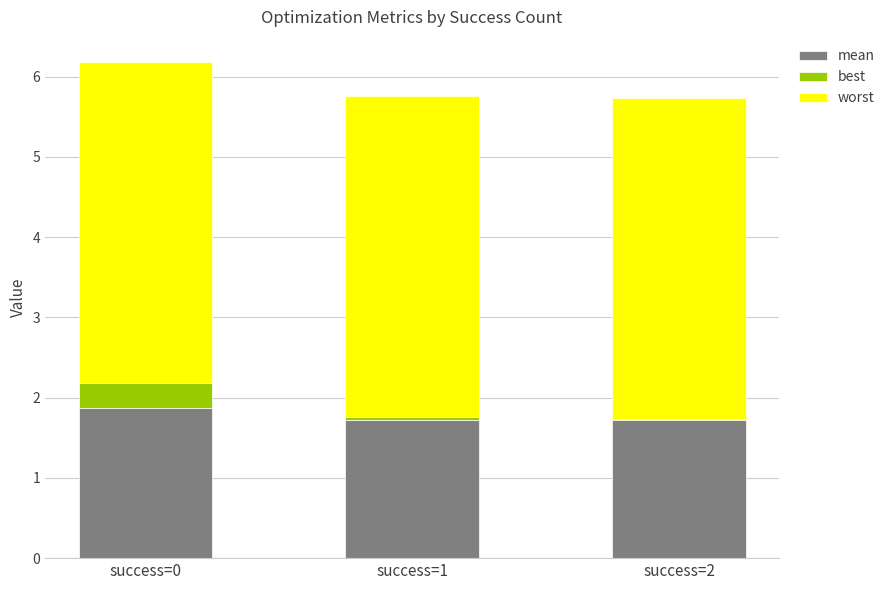

What is the total value across all series at success=0?

6.2